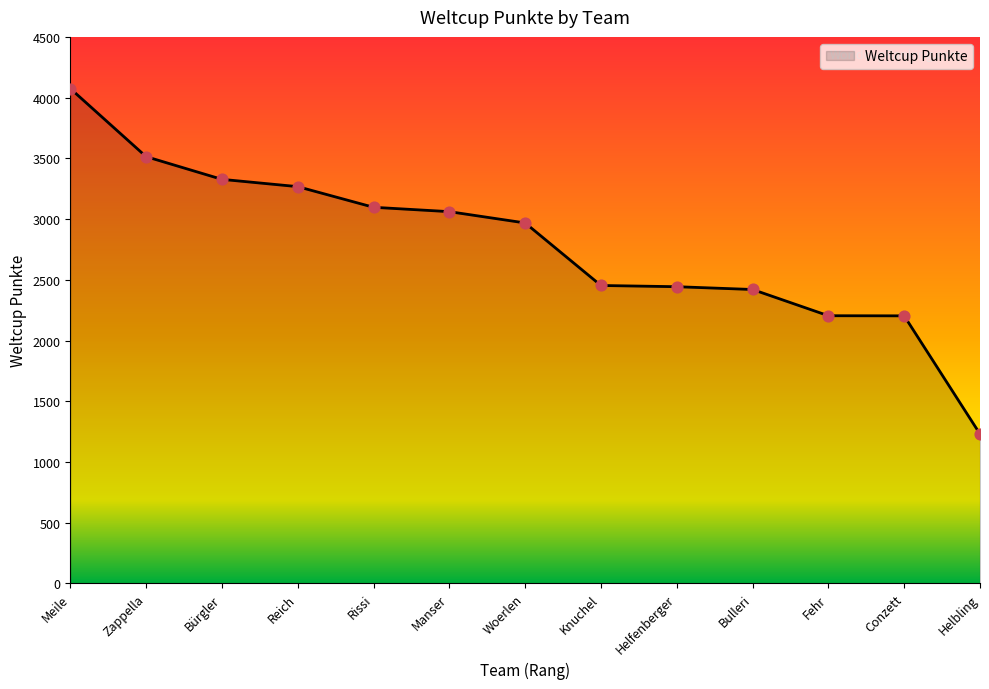

What is the ratio of the value at Bürgler to the value at Manser?

1.1